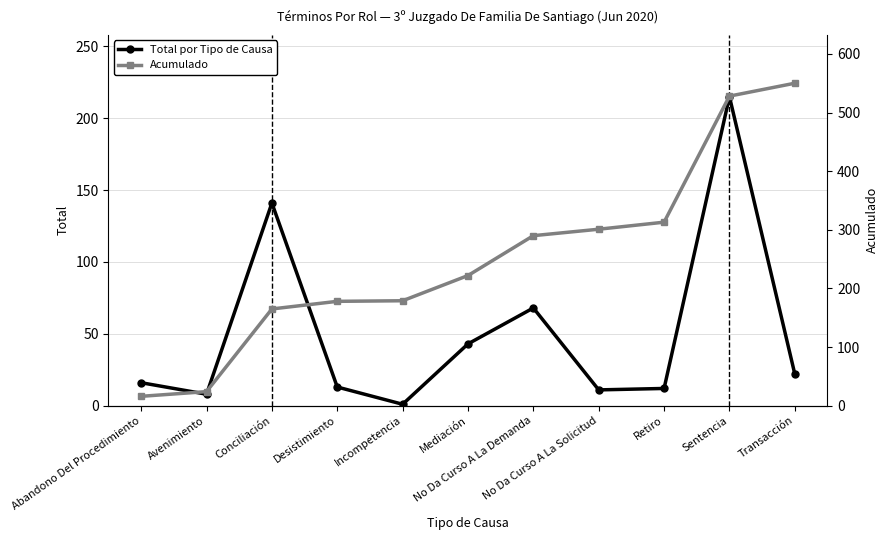

What is the value of the Acumulado point at the 1st from the left?

16